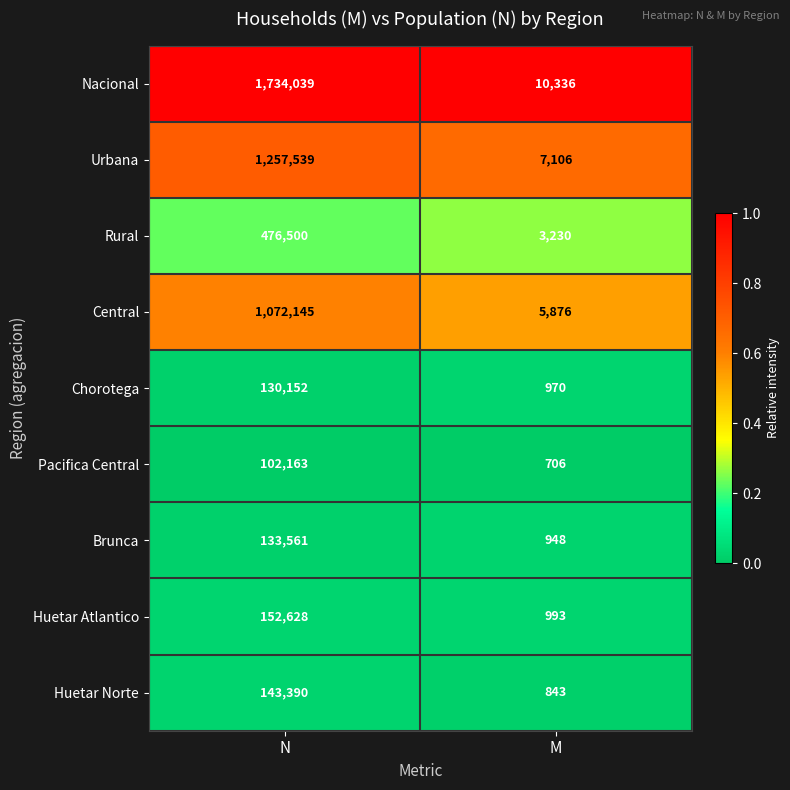

List the series in order of their peak value, highest first.

Nacional, Urbana, Central, Rural, Huetar Atlantico, Huetar Norte, Brunca, Chorotega, Pacifica Central